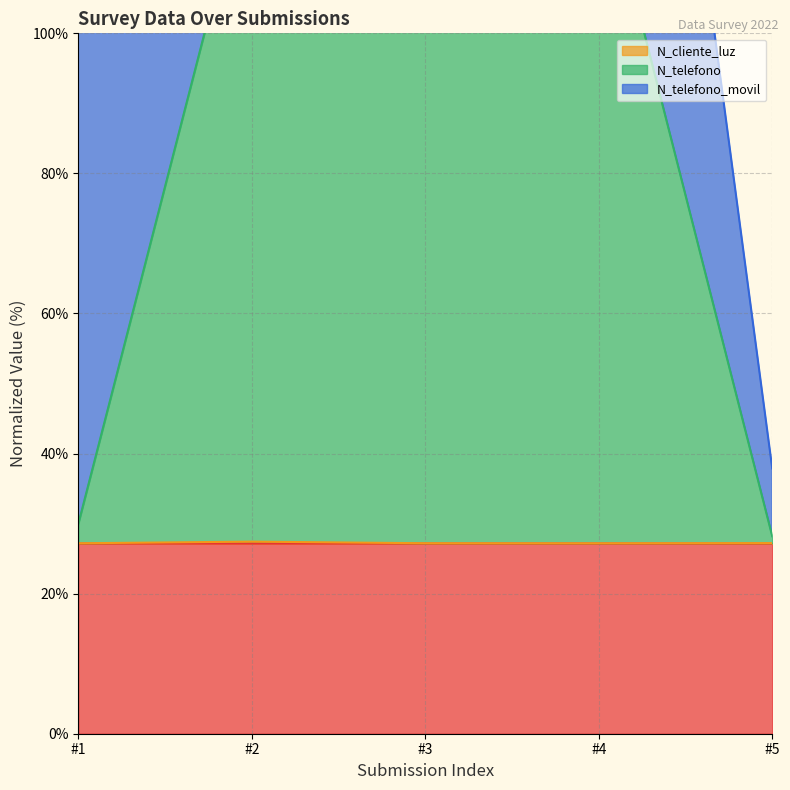

What is the maximum value for N_telefono?

126.3